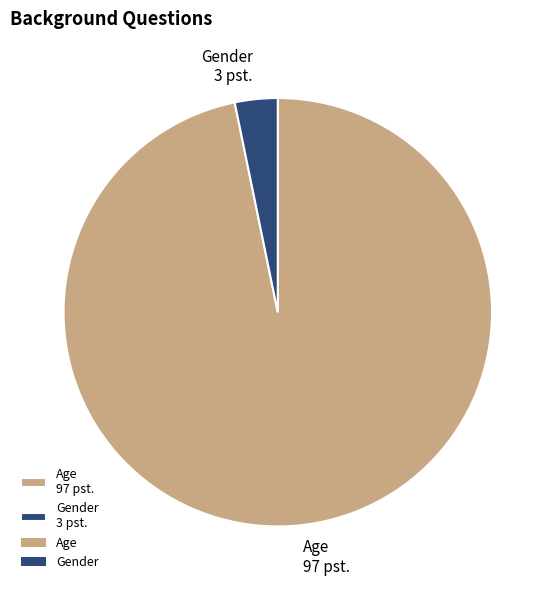

Does any single category account for the majority?

Yes